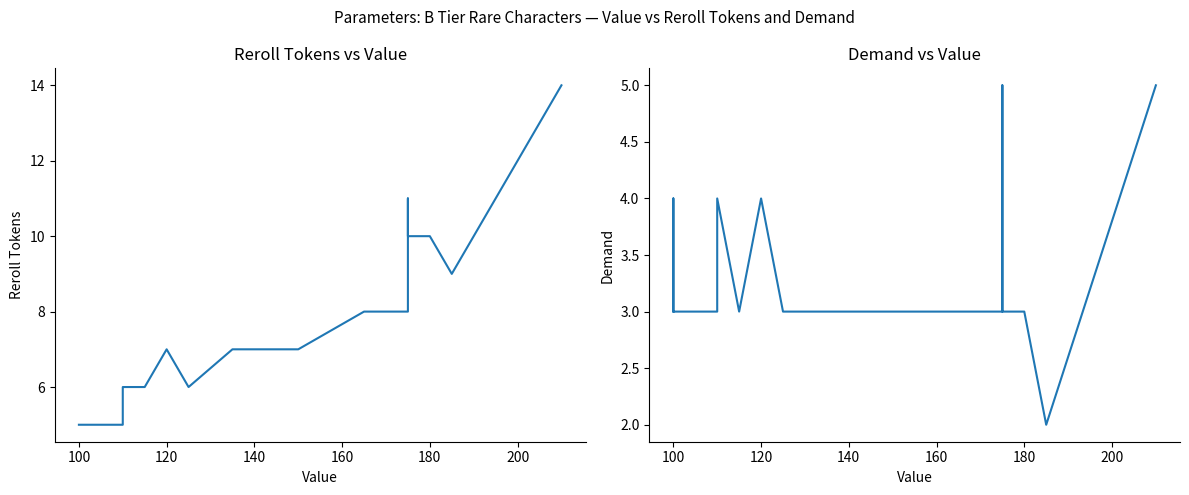

What are all the series names shown in the legend?

Reroll Tokens, Demand